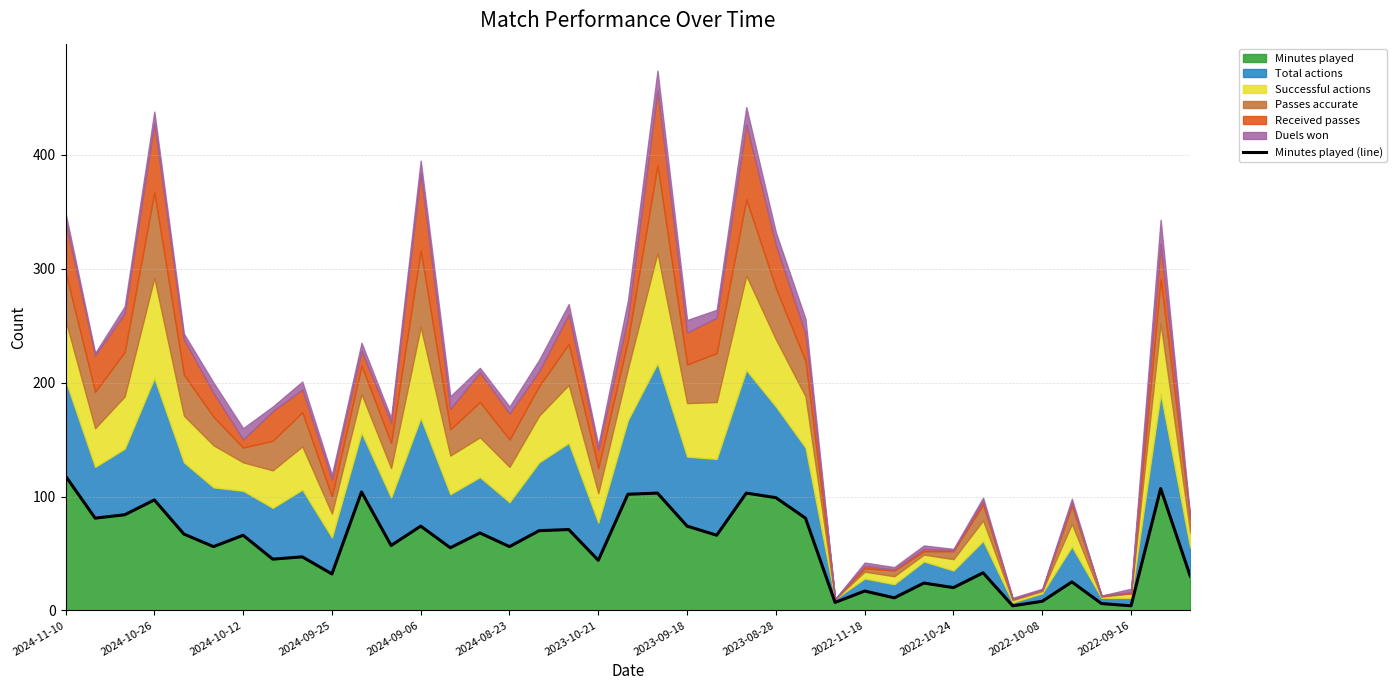

What is the highest value of the Minutes played series?

118